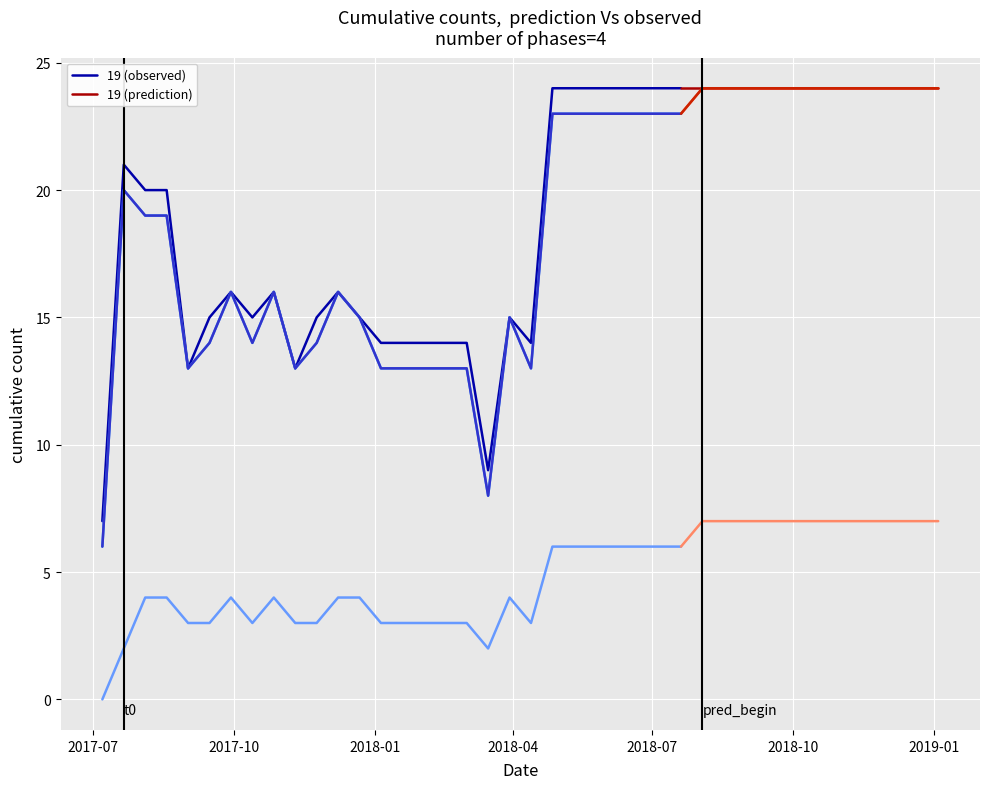

At how many categories does at least one series exceed 8?

39